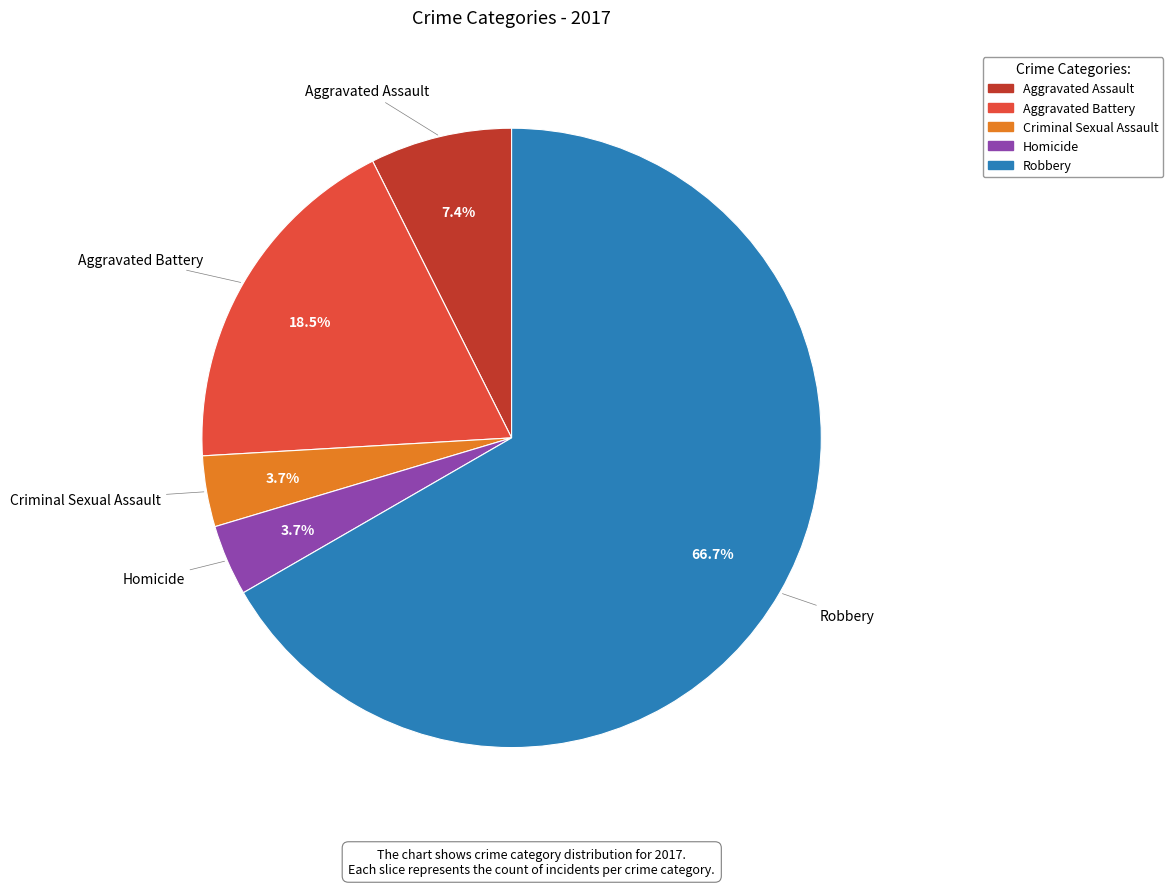

What is the ratio of the value at Robbery to the value at Homicide?

18.0